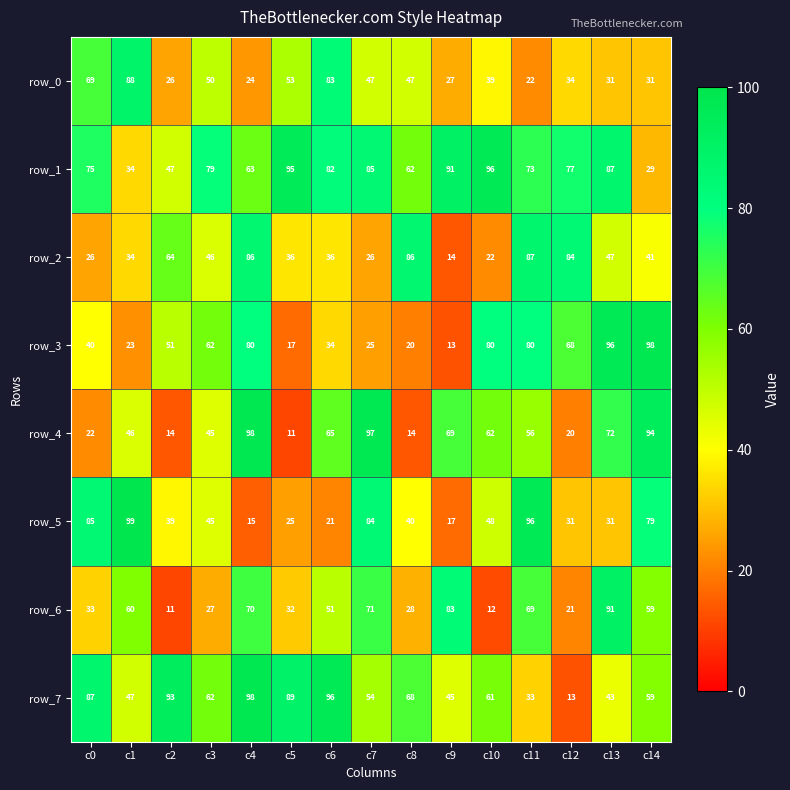

Reading left to right, extract all data points from this chart.

row_0: 69	88	26	50	24	53	83	47	47	27	39	22	34	31	31
row_1: 75	34	47	79	63	95	82	85	62	91	96	73	77	87	29
row_2: 26	34	64	46	86	36	36	26	86	14	22	87	84	47	41
row_3: 40	23	51	62	80	17	34	25	20	13	80	80	68	96	98
row_4: 22	46	14	45	98	11	65	97	14	69	62	56	20	72	94
row_5: 85	99	39	45	15	25	21	84	40	17	48	96	31	31	79
row_6: 33	60	11	27	70	32	51	71	28	83	12	69	21	91	59
row_7: 87	47	93	62	98	89	96	54	68	45	61	33	13	43	59